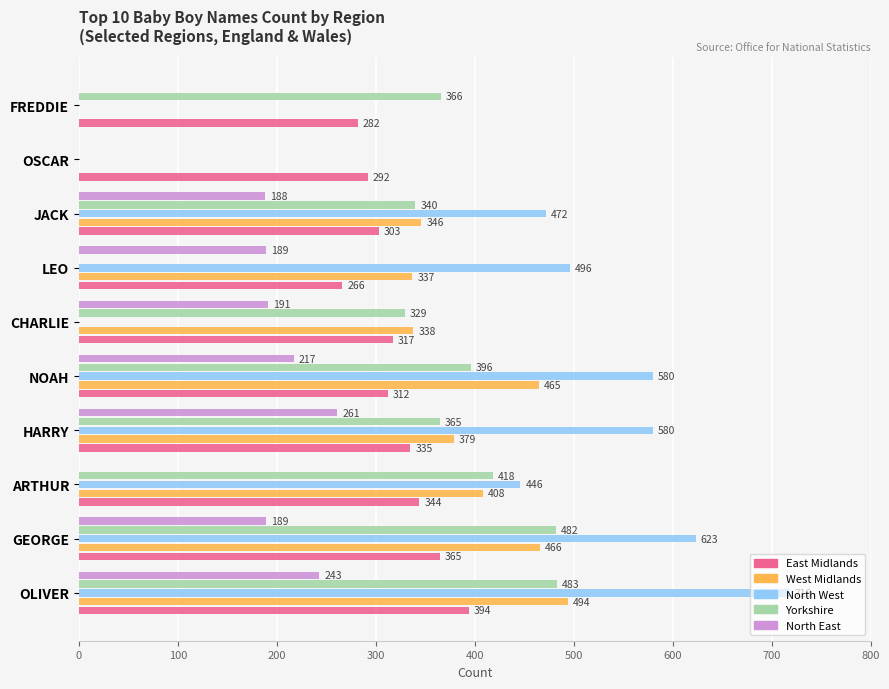

The North East series shows 143 at FREDDIE. True or false?

False